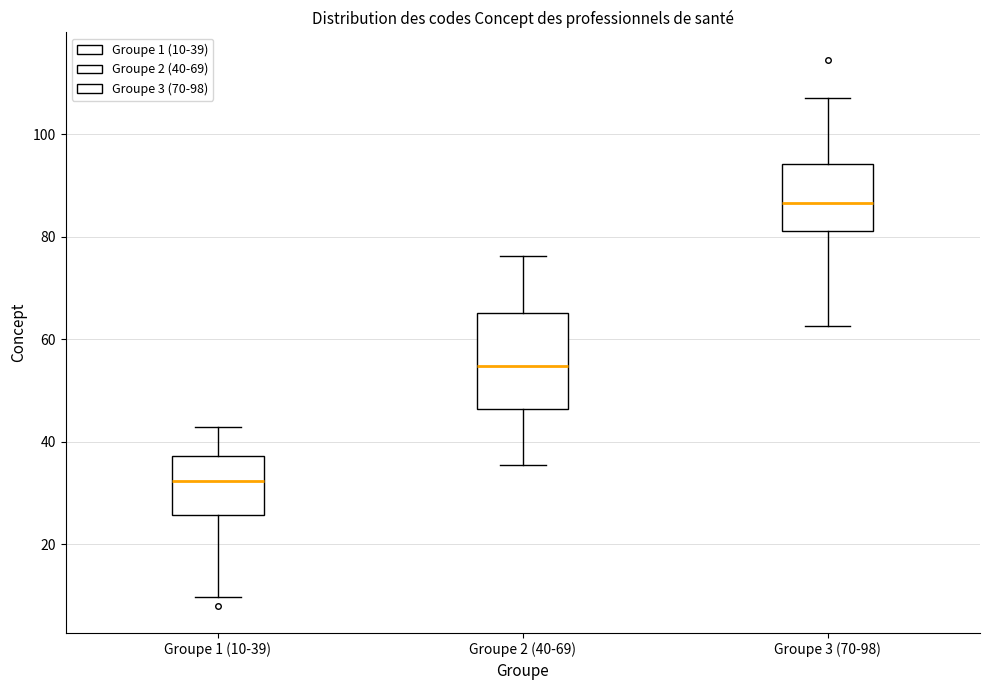

Which box's median line is the lowest?

Groupe 1 (10-39)